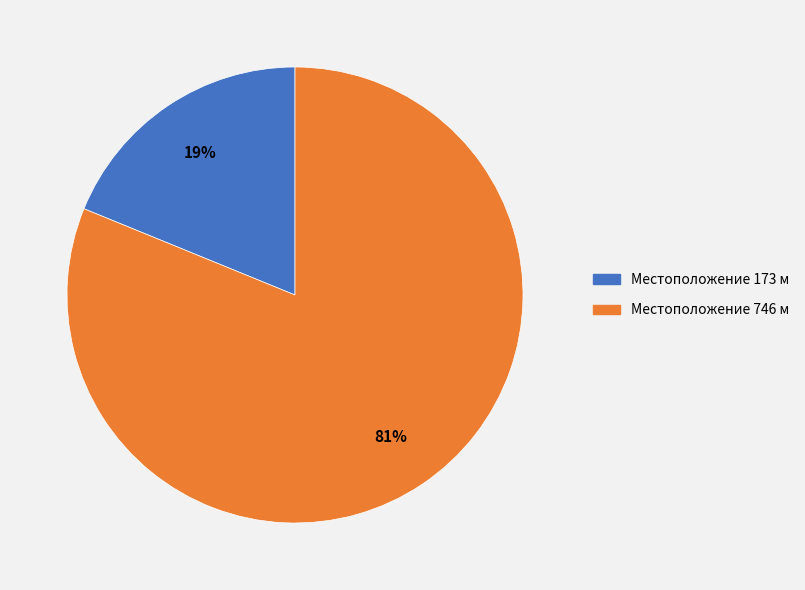

Which has a higher value, Местоположение 746 м or Местоположение 173 м?

Местоположение 746 м